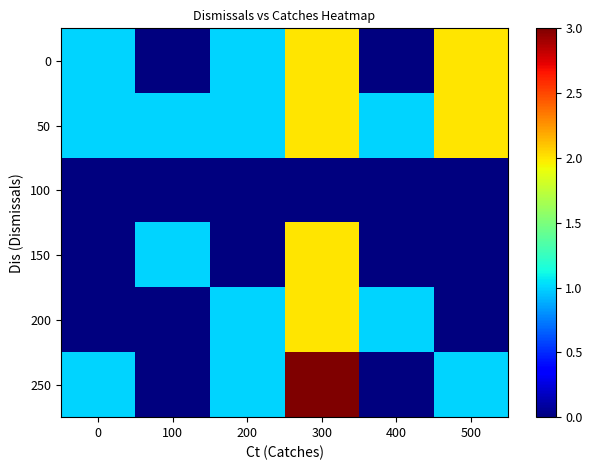

At which category is the sum across all series the highest?

300